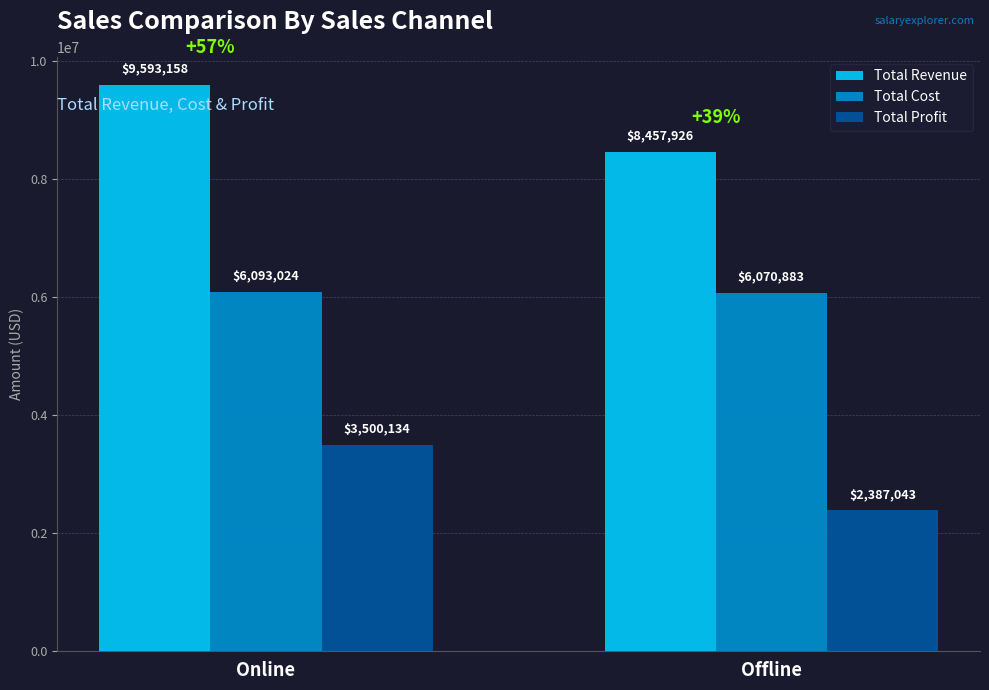

What is the lowest value of the Total Cost series?

6070882.9